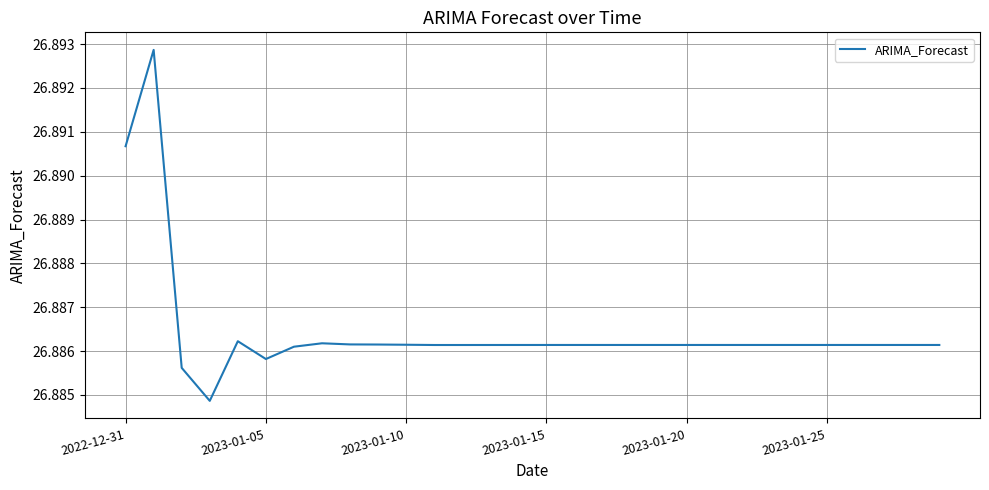

How many lines are shown in the chart?

1